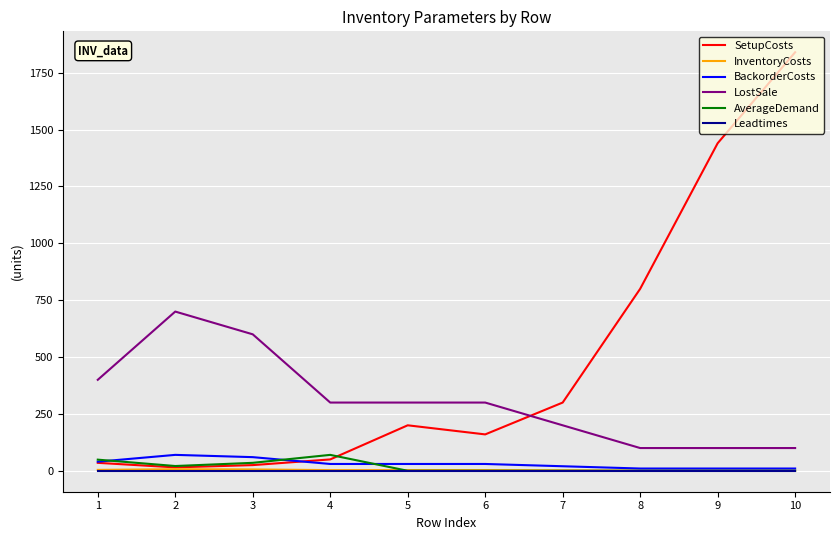

Between 2 and 10, which series saw the biggest shift?

SetupCosts